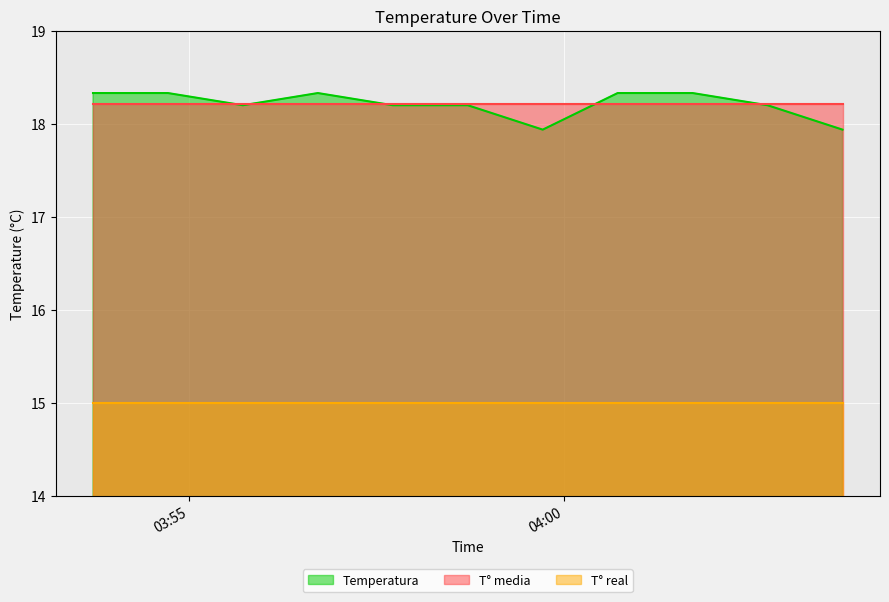

Between 2023-12-10 03:58:43 and 2023-12-10 03:56:43, which is larger?

2023-12-10 03:56:43